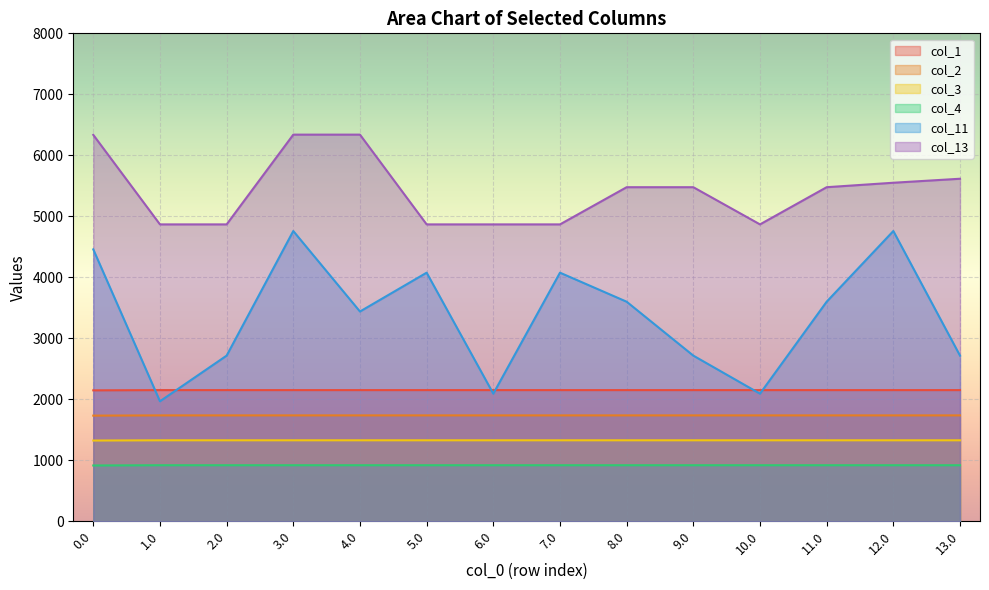

The value of col_13 at 13.0 is 5616.0. True or false?

True